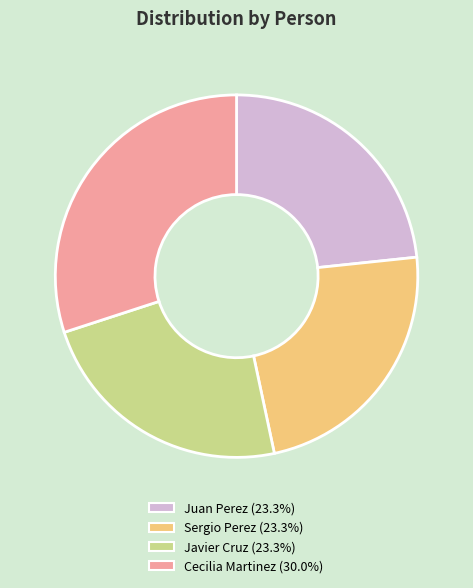

Is Cecilia Martinez the majority of the pie?

No